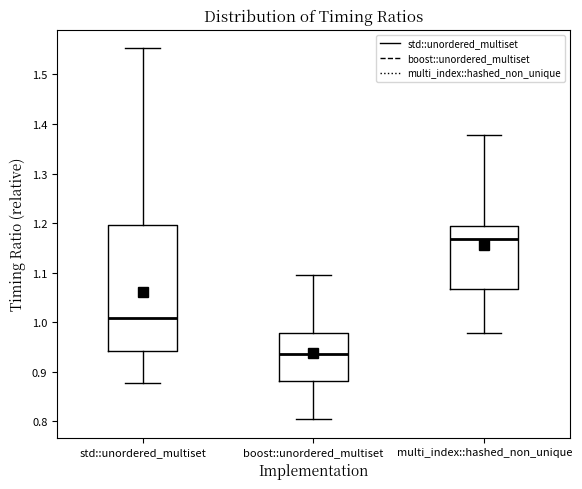

Reading left to right, transcribe this box plot: for each box, give where its median line is, the range the box spans, and where its two whiskers end, as read against the y-axis. The values are not printed on the chart, so give them approximately, as read against the axis.

std::unordered_multiset: median 1.01, box 0.94 to 1.20, whiskers 0.88 to 1.55
boost::unordered_multiset: median 0.94, box 0.88 to 0.98, whiskers 0.80 to 1.10
multi_index::hashed_non_unique: median 1.17, box 1.07 to 1.19, whiskers 0.98 to 1.38